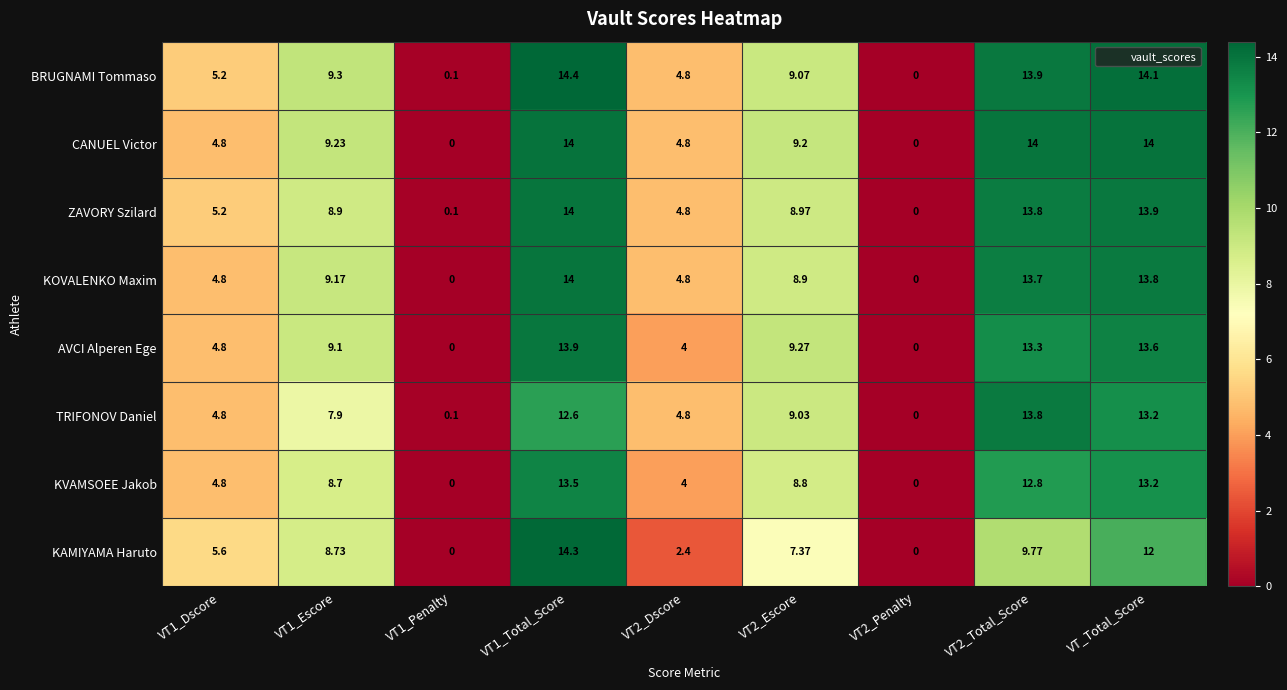

How many categories are shown in the chart?

9